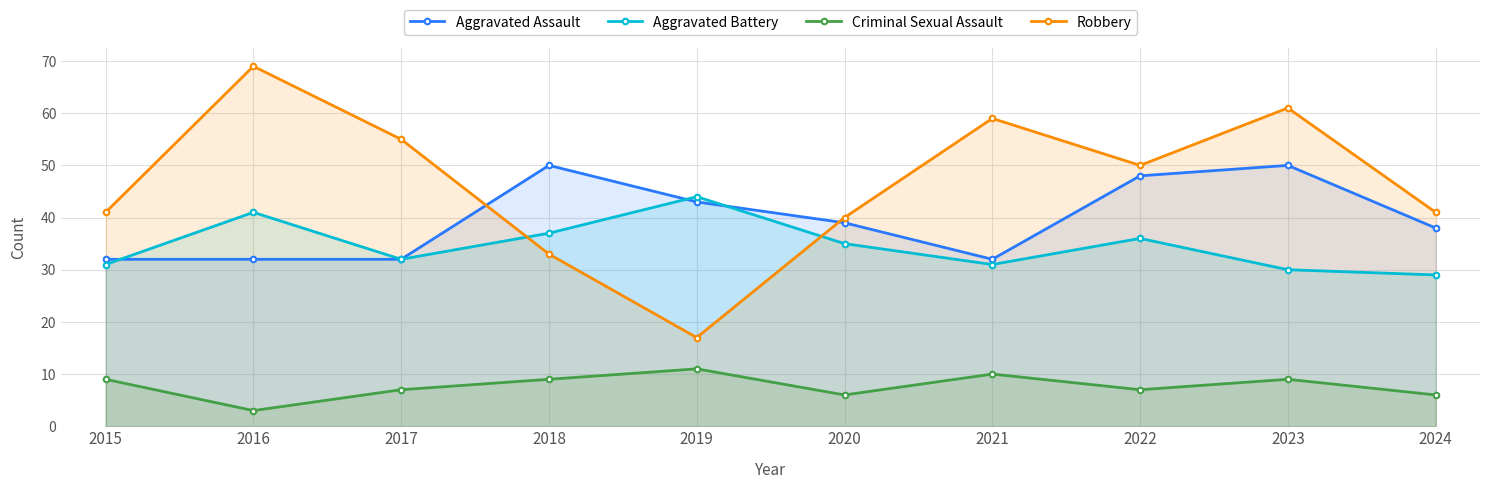

Does the chart have visible grid lines?

Yes